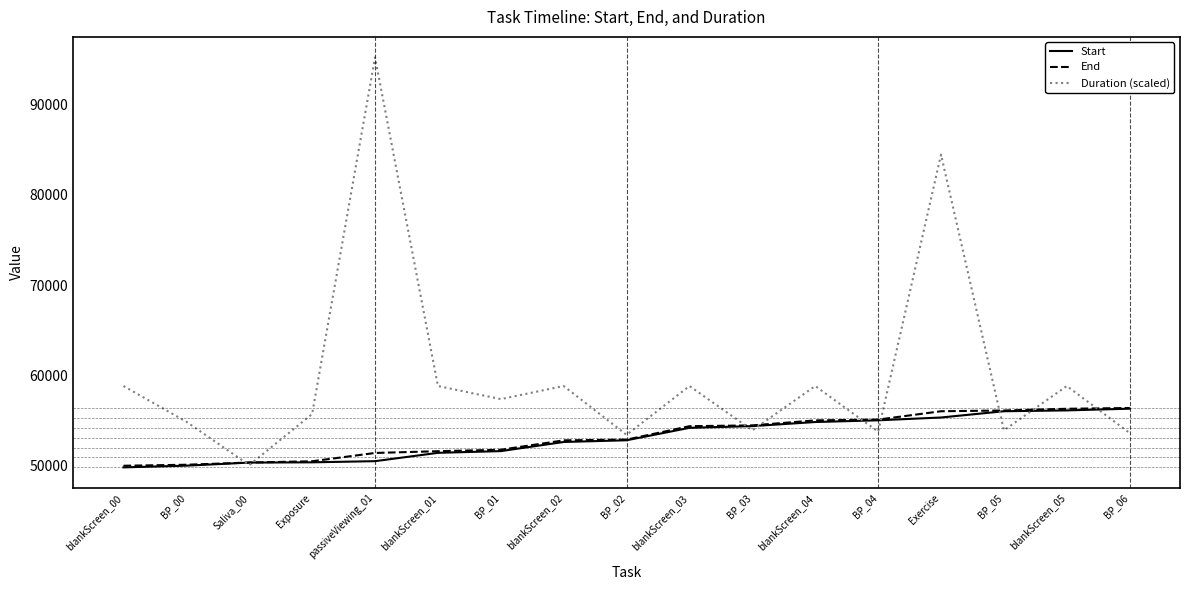

Which series has the largest range (max minus min)?

Duration (scaled)